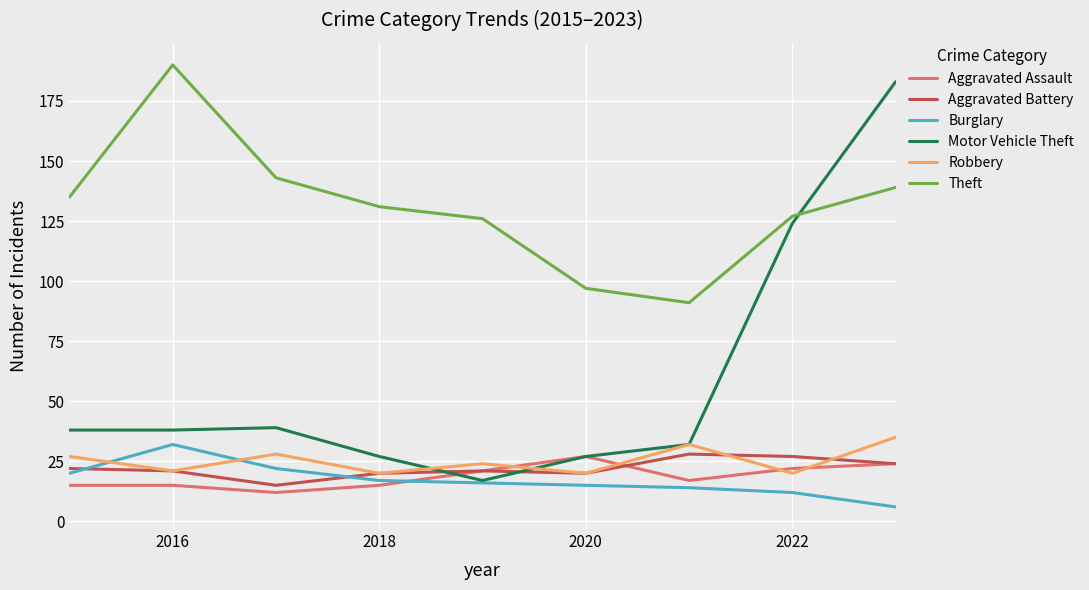

Which series has the largest total across all categories?

Theft